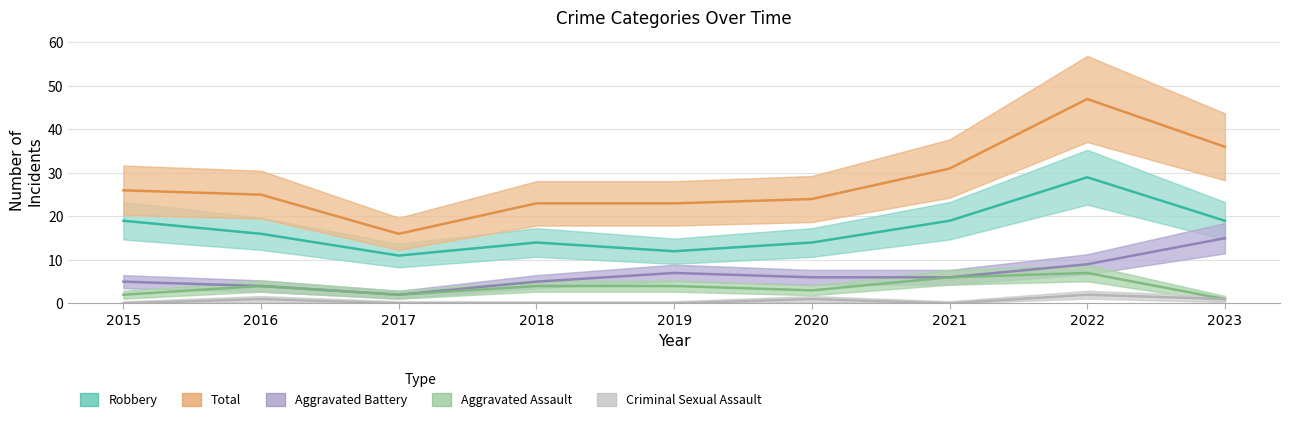

Reading left to right, transcribe all the data shown in this chart.

Robbery: 2015=19	2016=16	2017=11	2018=14	2019=12	2020=14	2021=19	2022=29	2023=19
Total: 2015=26	2016=25	2017=16	2018=23	2019=23	2020=24	2021=31	2022=47	2023=36
Aggravated Battery: 2015=5	2016=4	2017=2	2018=5	2019=7	2020=6	2021=6	2022=9	2023=15
Aggravated Assault: 2015=2	2016=4	2017=2	2018=4	2019=4	2020=3	2021=6	2022=7	2023=1
Criminal Sexual Assault: 2015=0	2016=1	2017=0	2018=0	2019=0	2020=1	2021=0	2022=2	2023=1